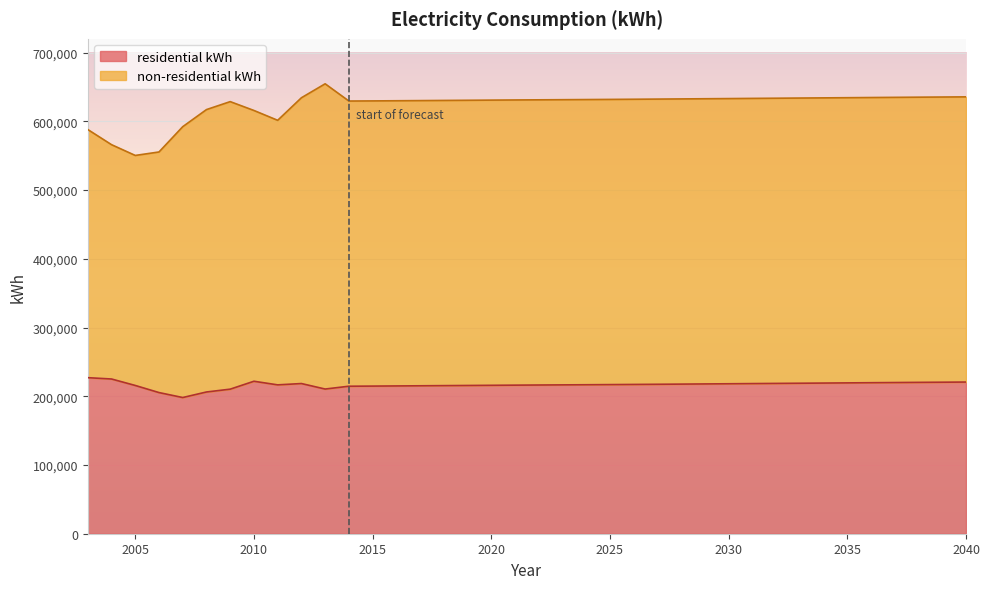

The value at 2031 is 141678. True or false?

False